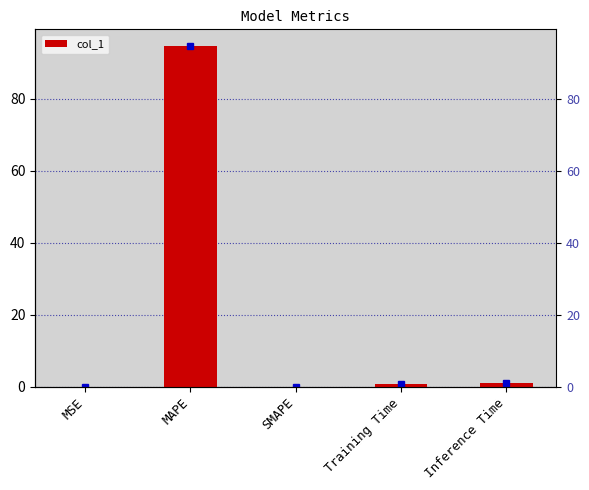

Does the chart contain stacked bars?

No